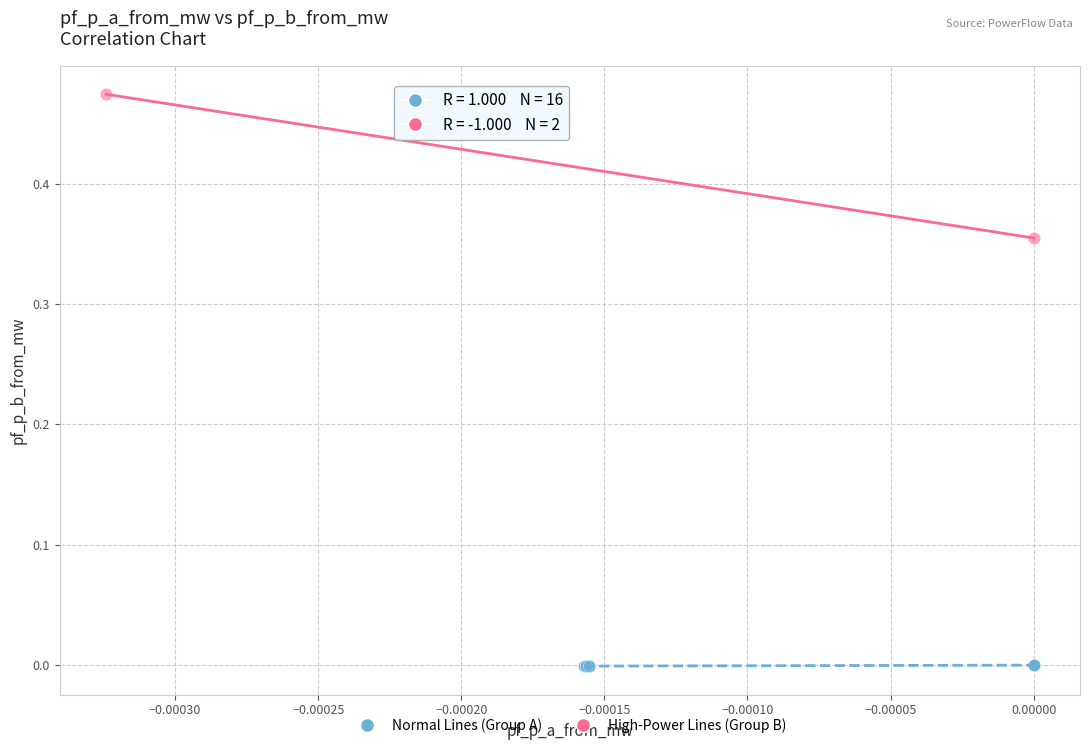

Which series has the largest Y range (max minus min)?

High-Power Lines (Group B)